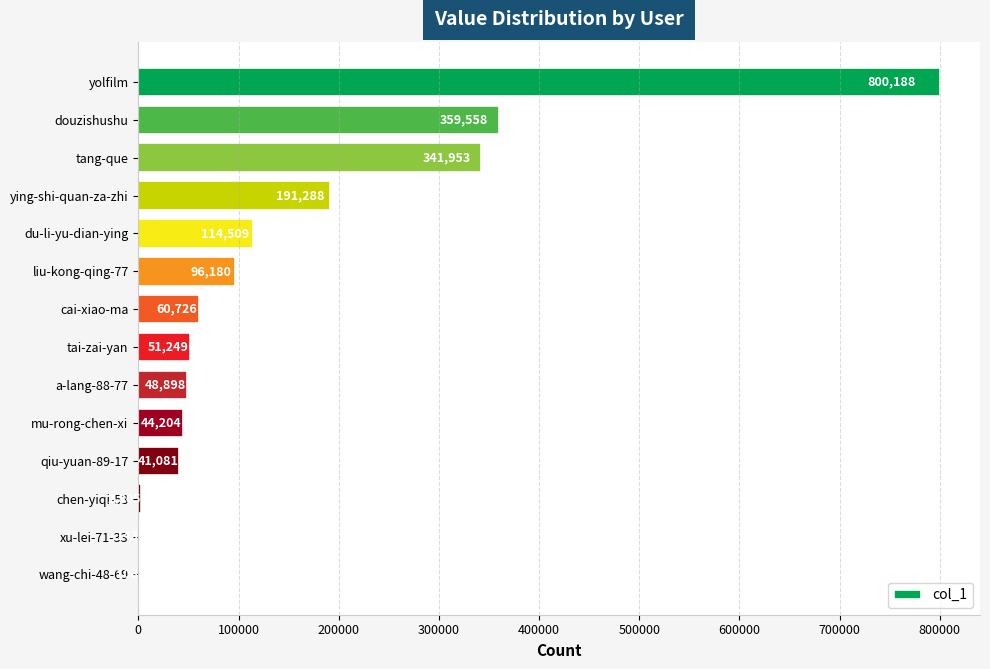

Which category has the highest value across all series?

yolfilm